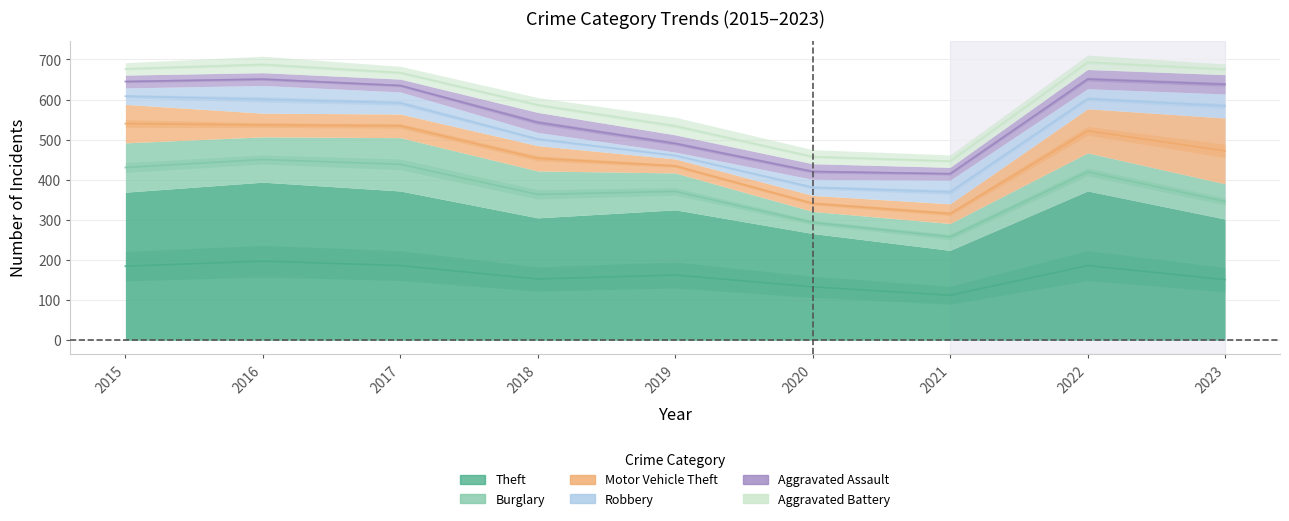

Reading left to right, what are all the values shown in this chart?

Theft: 2015=369	2016=394	2017=372	2018=305	2019=325	2020=266	2021=224	2022=372	2023=302
Burglary: 2015=123	2016=113	2017=133	2018=117	2019=92	2020=55	2021=67	2022=95	2023=88
Motor Vehicle Theft: 2015=96	2016=59	2017=59	2018=63	2019=35	2020=40	2021=49	2022=110	2023=164
Robbery: 2015=41	2016=69	2017=55	2018=33	2019=17	2020=40	2021=59	2022=50	2023=60
Aggravated Assault: 2015=32	2016=32	2017=32	2018=50	2019=43	2020=39	2021=32	2022=48	2023=48
Aggravated Battery: 2015=31	2016=41	2017=32	2018=37	2019=44	2020=35	2021=31	2022=36	2023=27